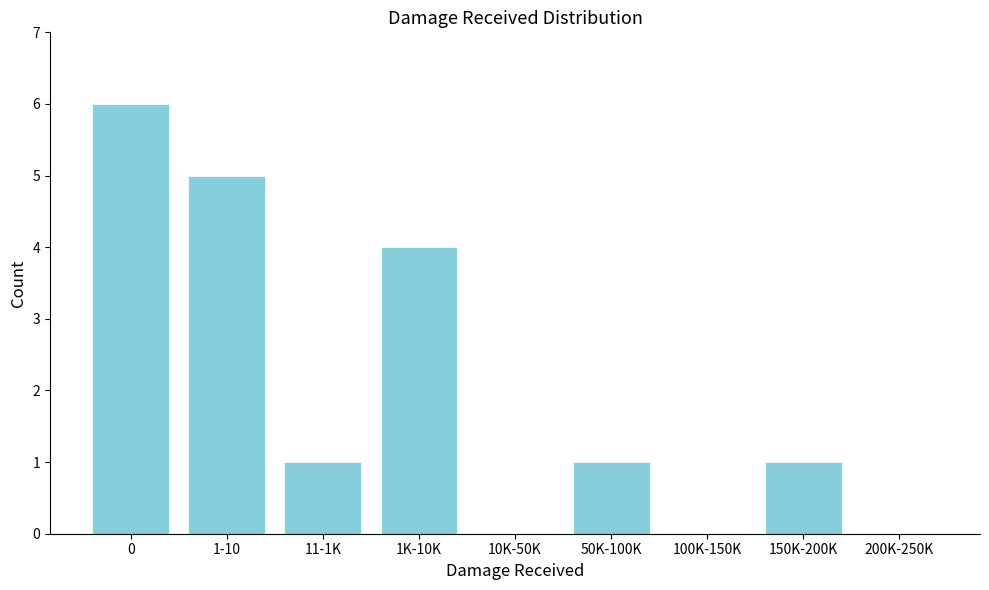

Reading right to left, list all the values displayed in this chart.

200K-250K=0	150K-200K=1	100K-150K=0	50K-100K=1	10K-50K=0	1K-10K=4	11-1K=1	1-10=5	0=6